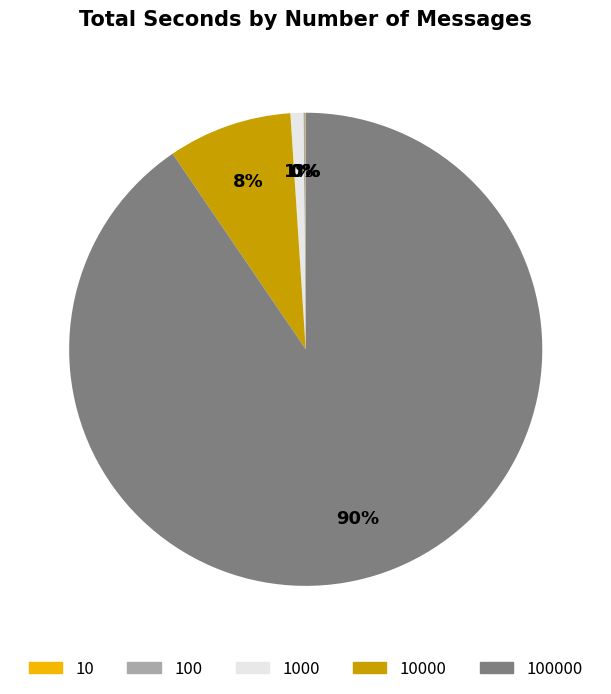

Does any single category account for the majority?

Yes